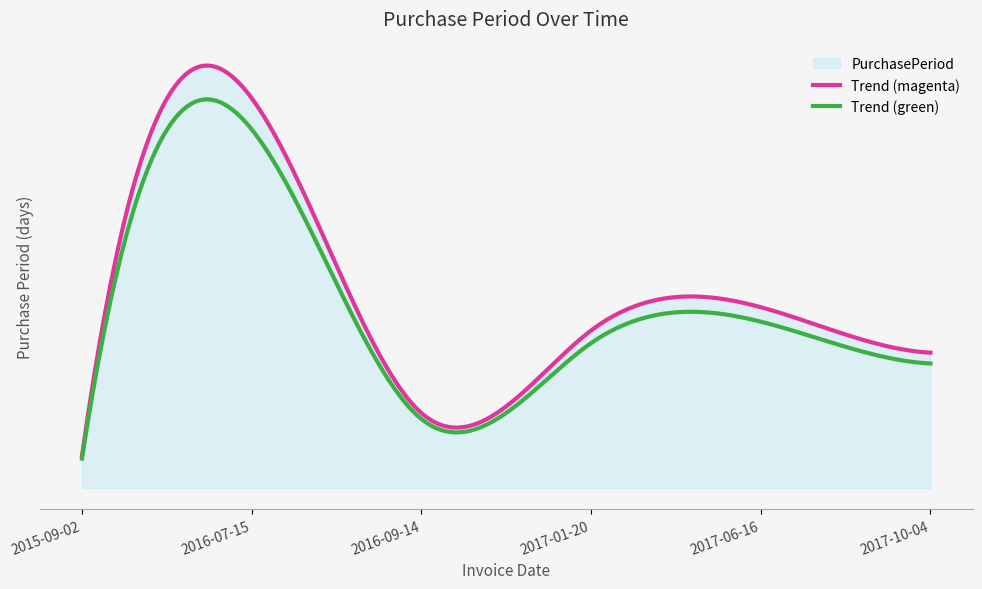

Read the value at 2015-09-02, to the nearest 5.

25